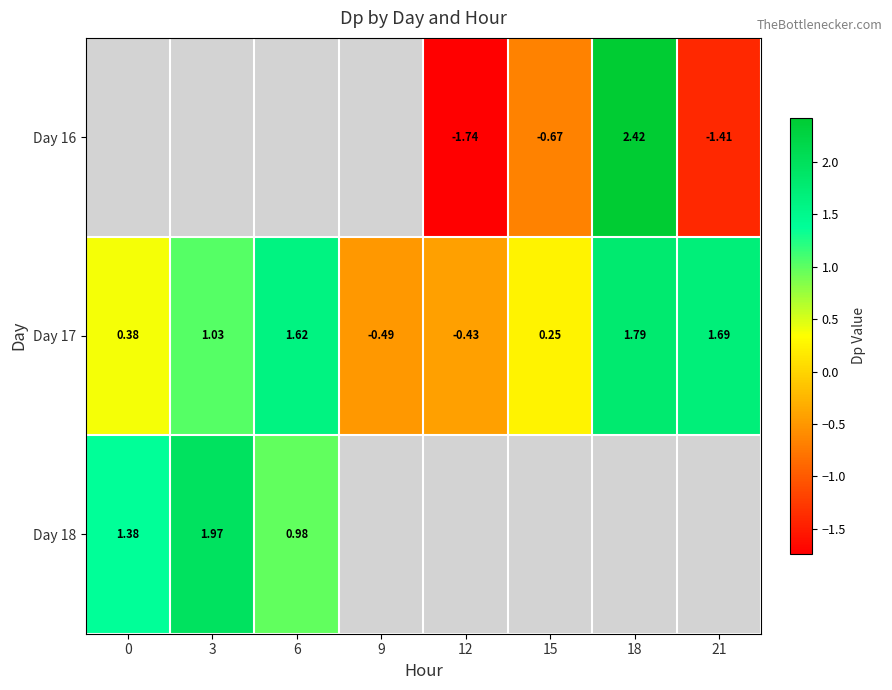

Is the value of Day 17 at 3 greater than the value of Day 18 at 6?

Yes